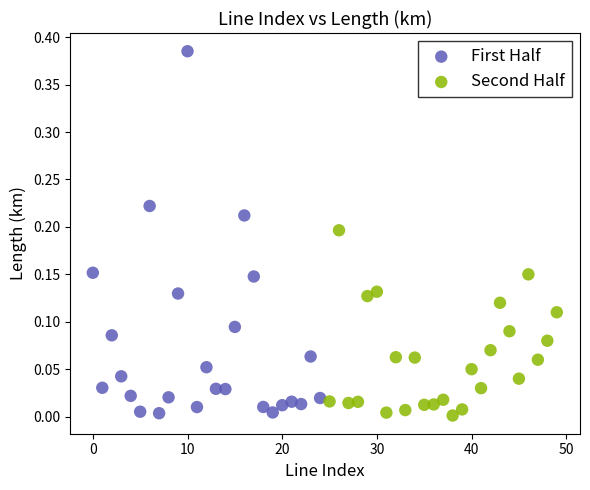

What are all the series names shown in the legend?

First Half, Second Half